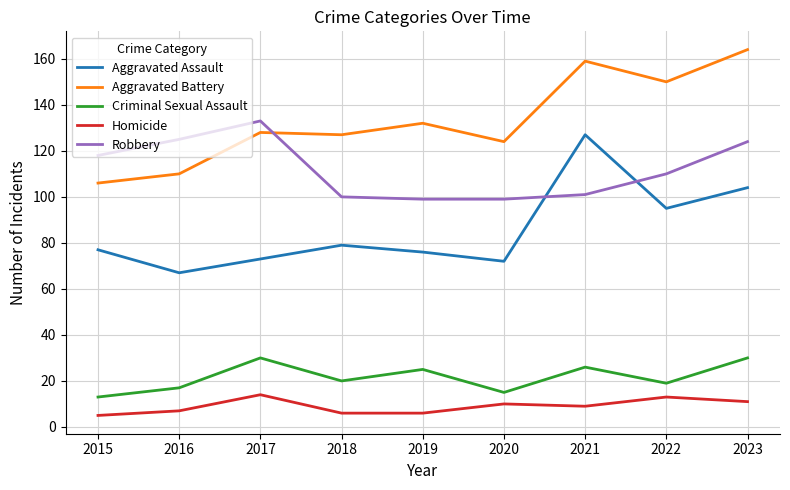

True or false: Criminal Sexual Assault and Robbery cross at least once.

False